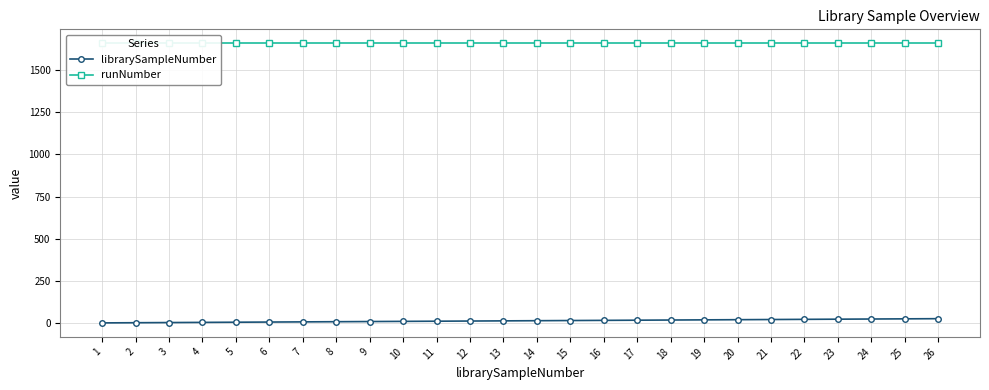

List the series in order of their overall mean, highest first.

runNumber, librarySampleNumber